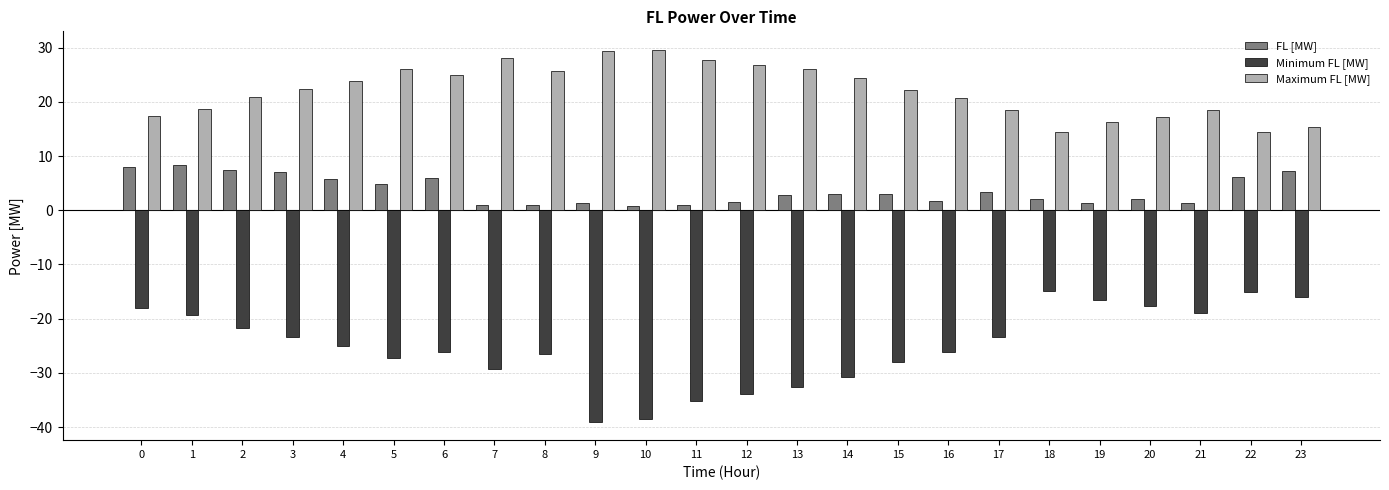

Is the value of Maximum FL [MW] at 4 greater than the value of FL [MW] at 4?

Yes